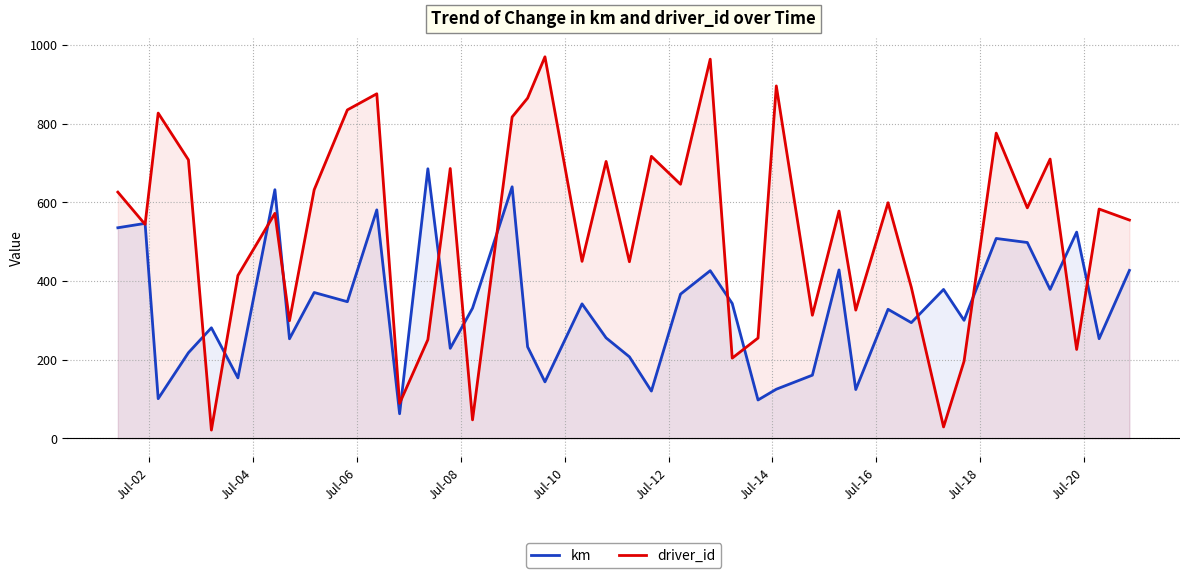

What are all the series names shown in the legend?

km, driver_id